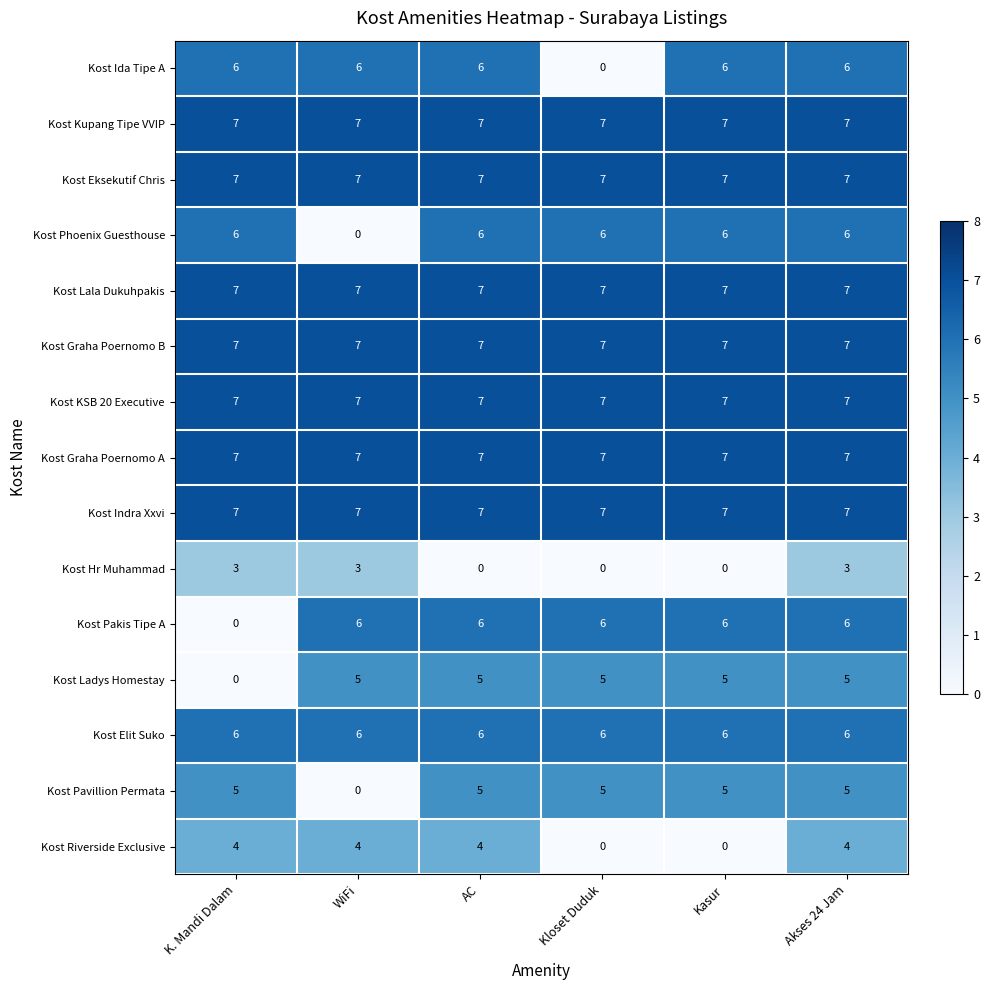

Read the Kost Graha Poernomo A value at Akses 24 Jam.

7